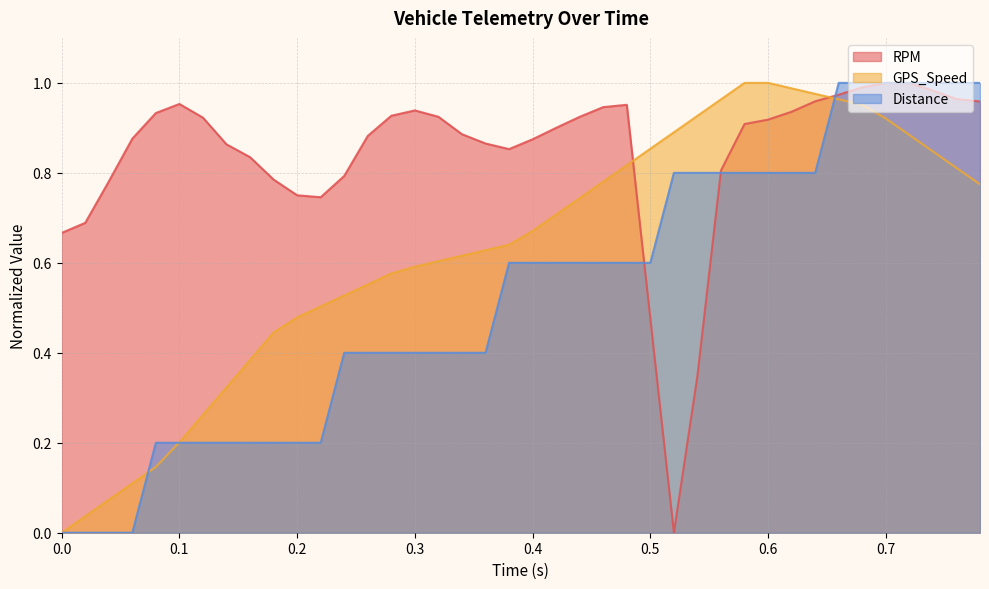

Which series has the largest total across all categories?

RPM